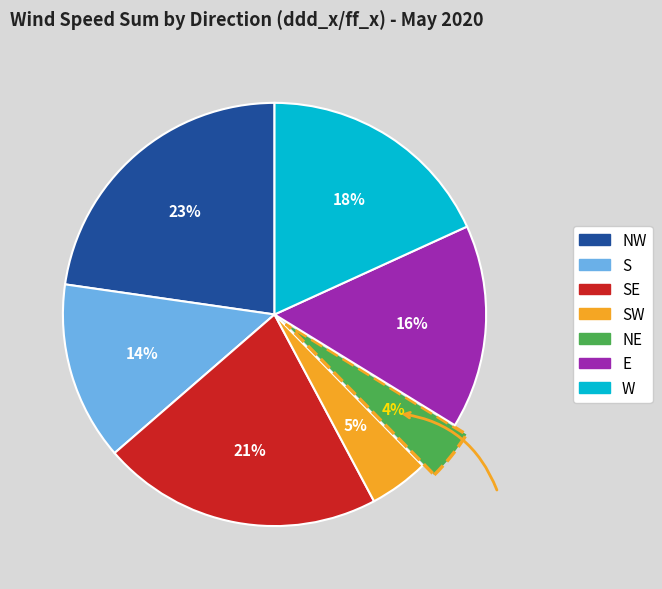

Does any single category account for the majority?

No